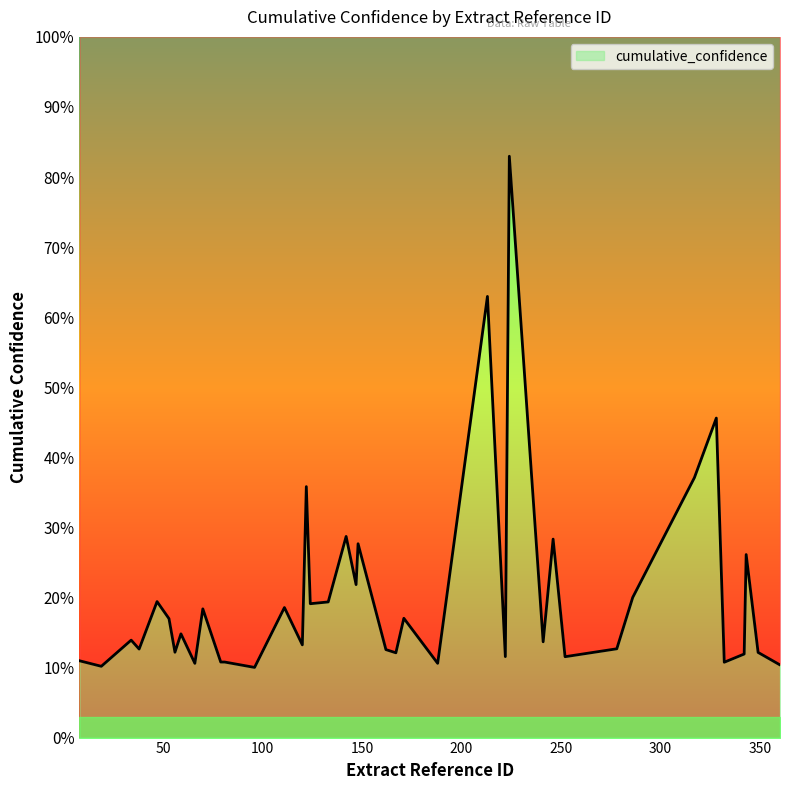

What is the change in value from 8 to 252?

+0.1